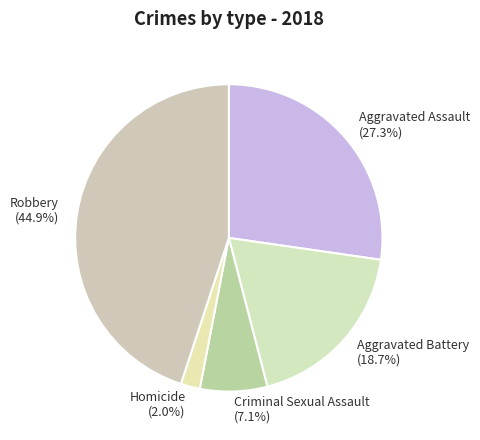

To the nearest percent, what is the combined percentage of Criminal Sexual Assault and Aggravated Battery?

26%